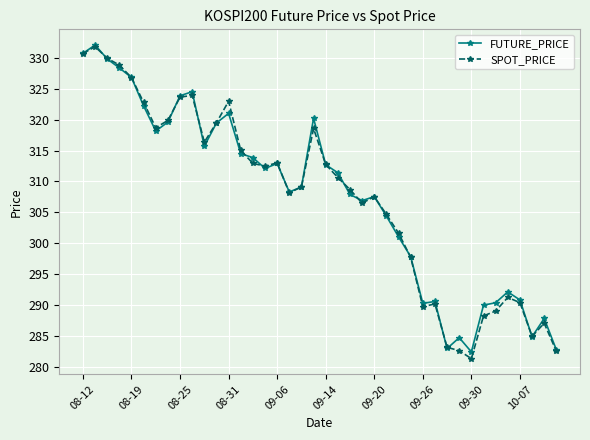

In FUTURE_PRICE, how many points are lower than both neighbors (excluding endpoints)?

9